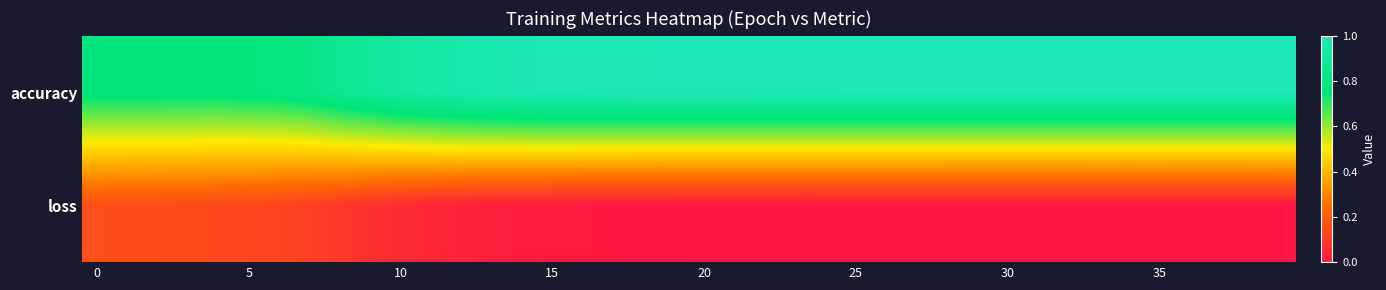

At which category does the chart reach its peak across all series?

36